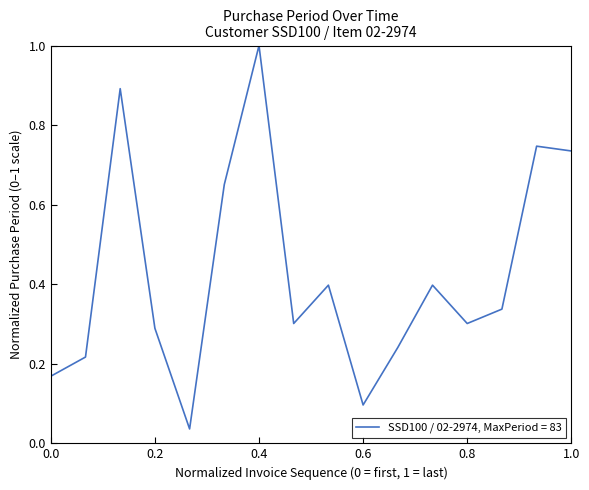

What is the maximum value shown in the chart?

1.0